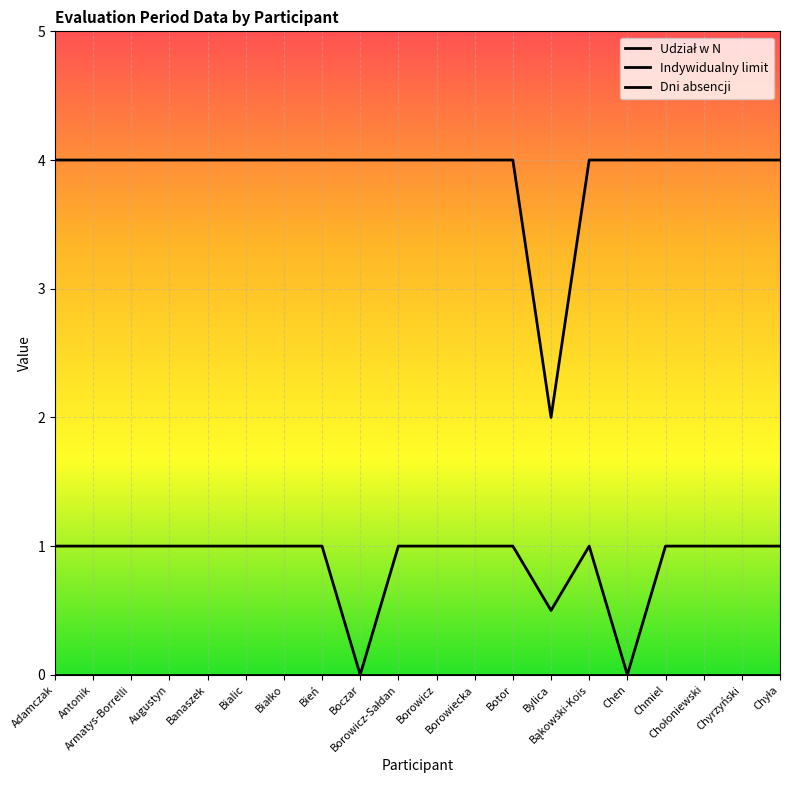

True or false: Udział w N and Dni absencji intersect in this chart.

False